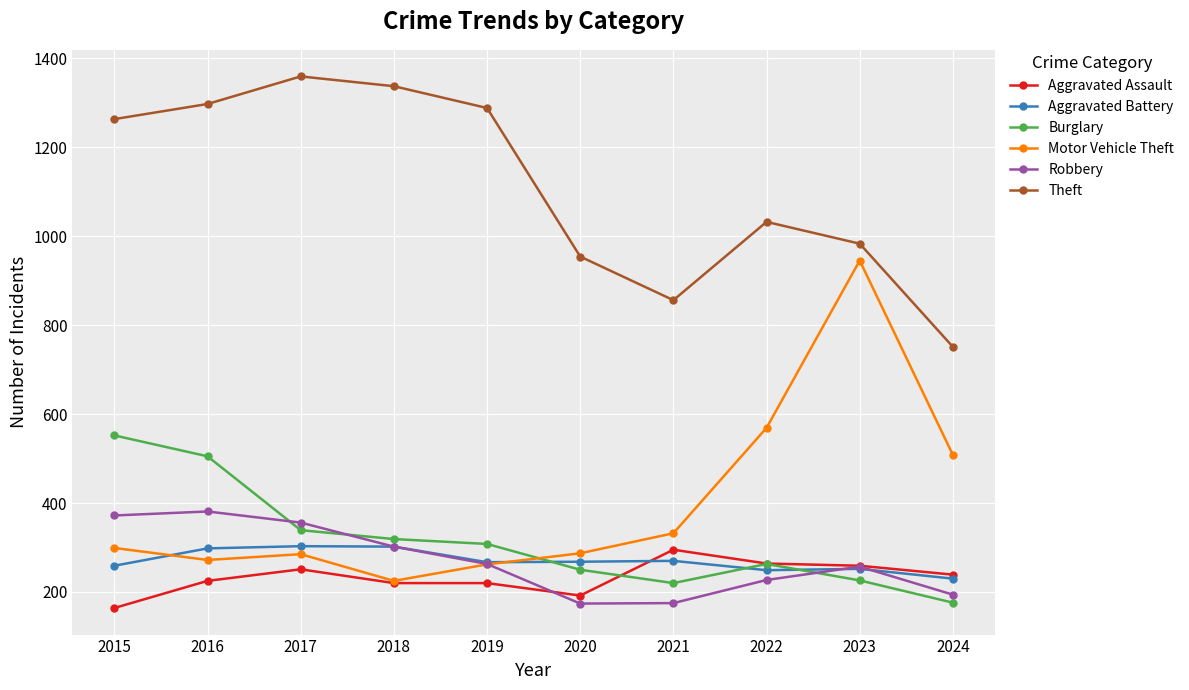

What is the value of the Robbery point at the 7th from the left?

175